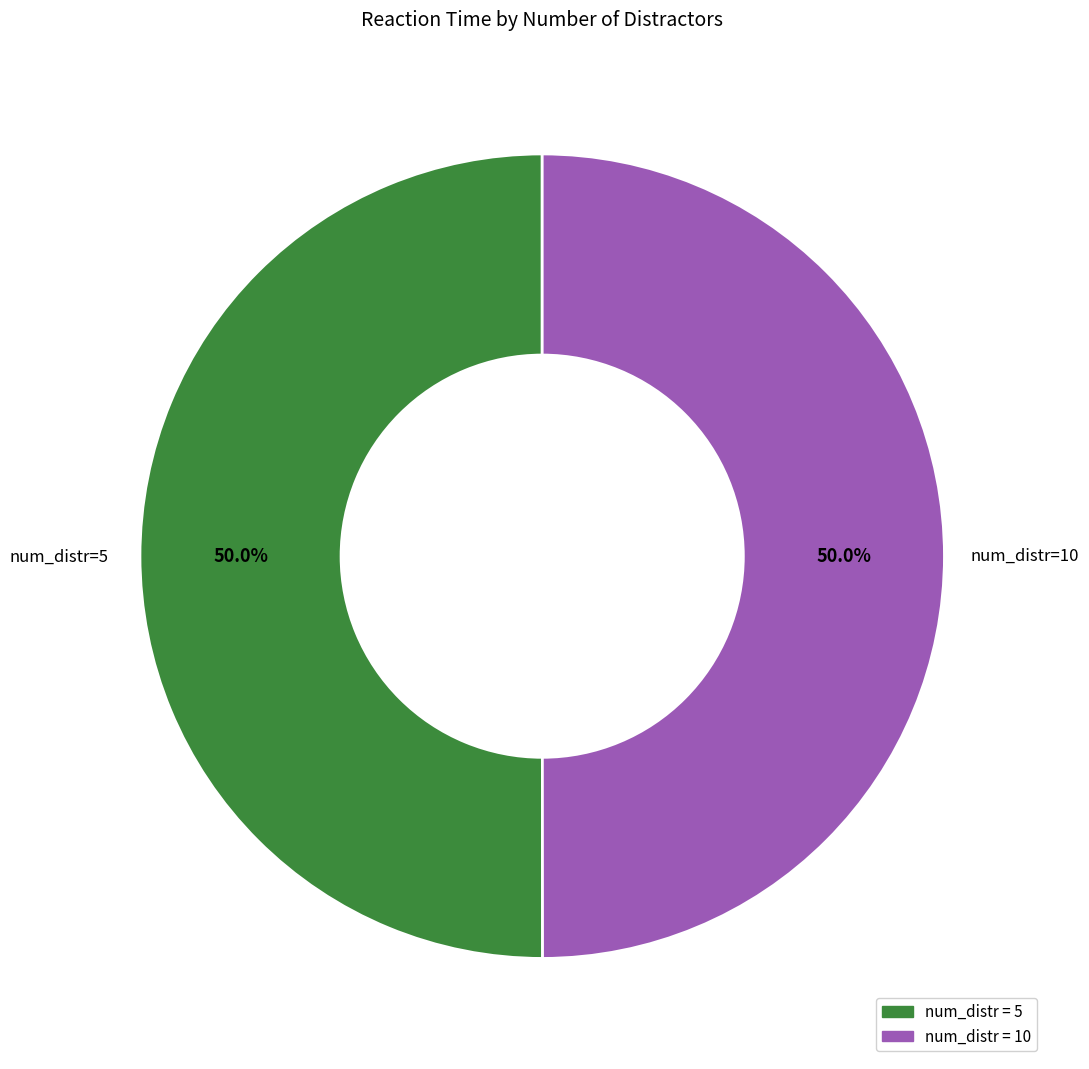

How many slices are in this pie chart?

2